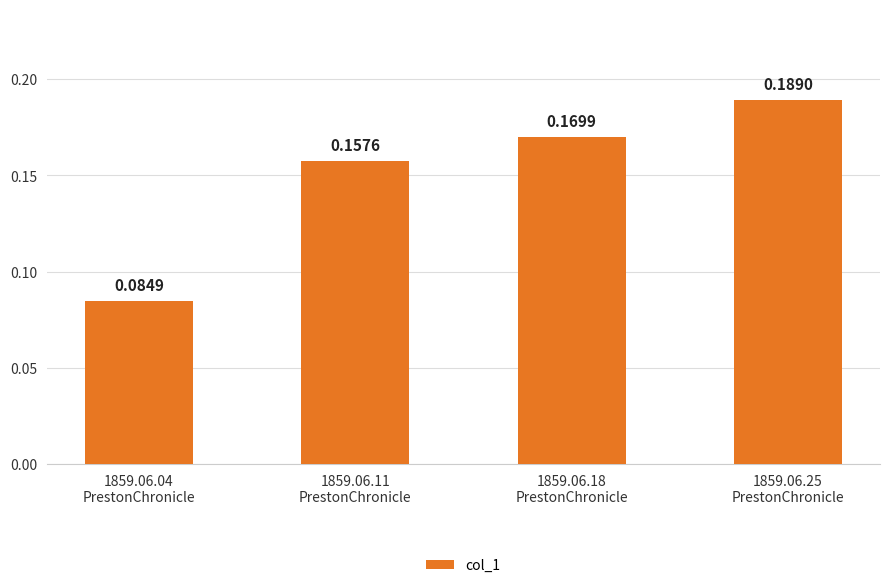

How many data points does each series have?

4